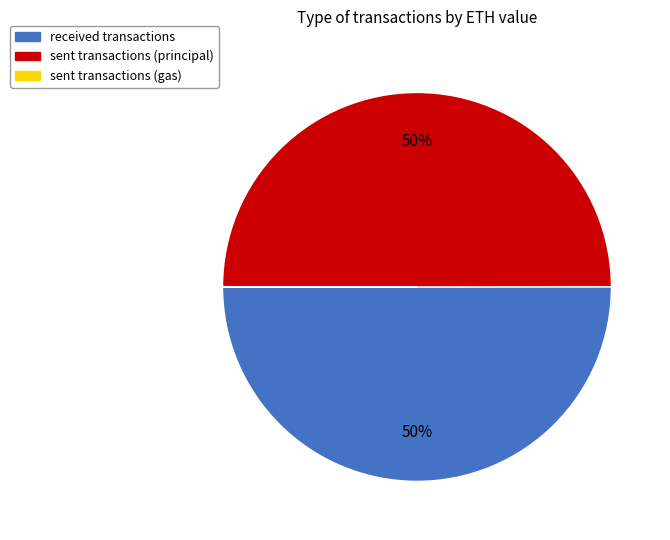

To the nearest percent, what is the average slice percentage?

33%